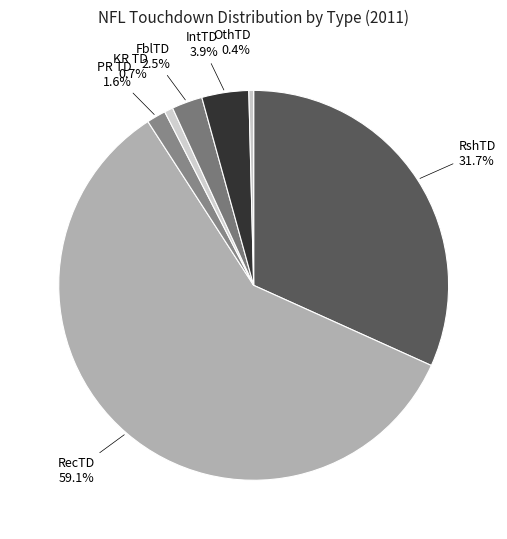

Combined, do RshTD and OthTD account for over 50%?

No